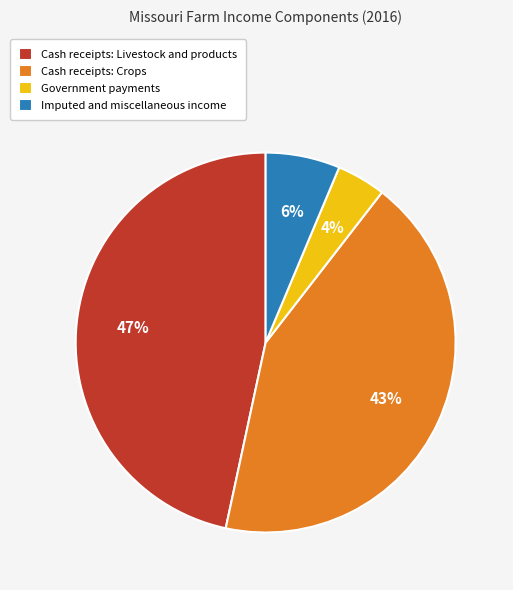

How many segments does this pie chart have?

4